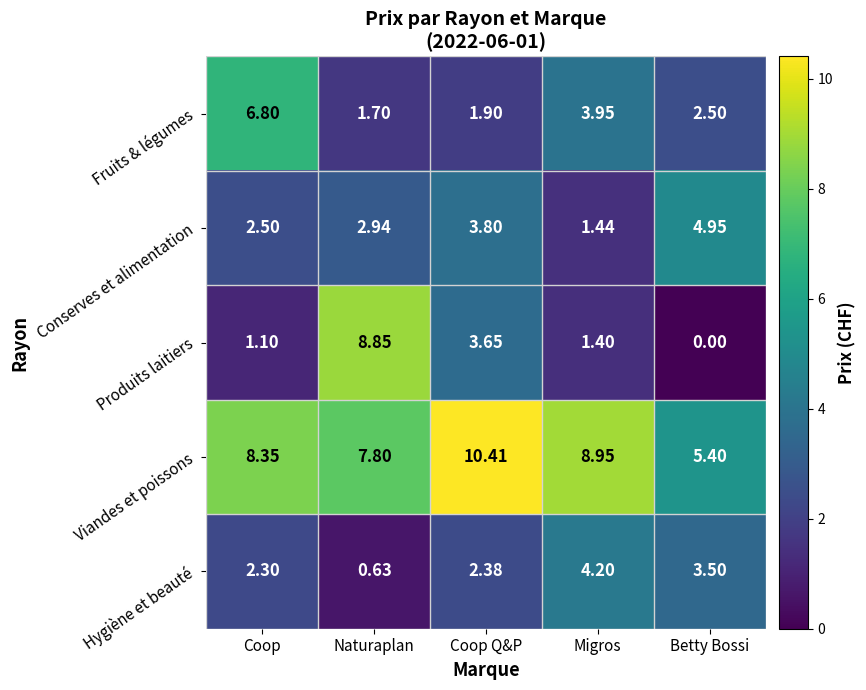

How many series are shown in this chart?

5